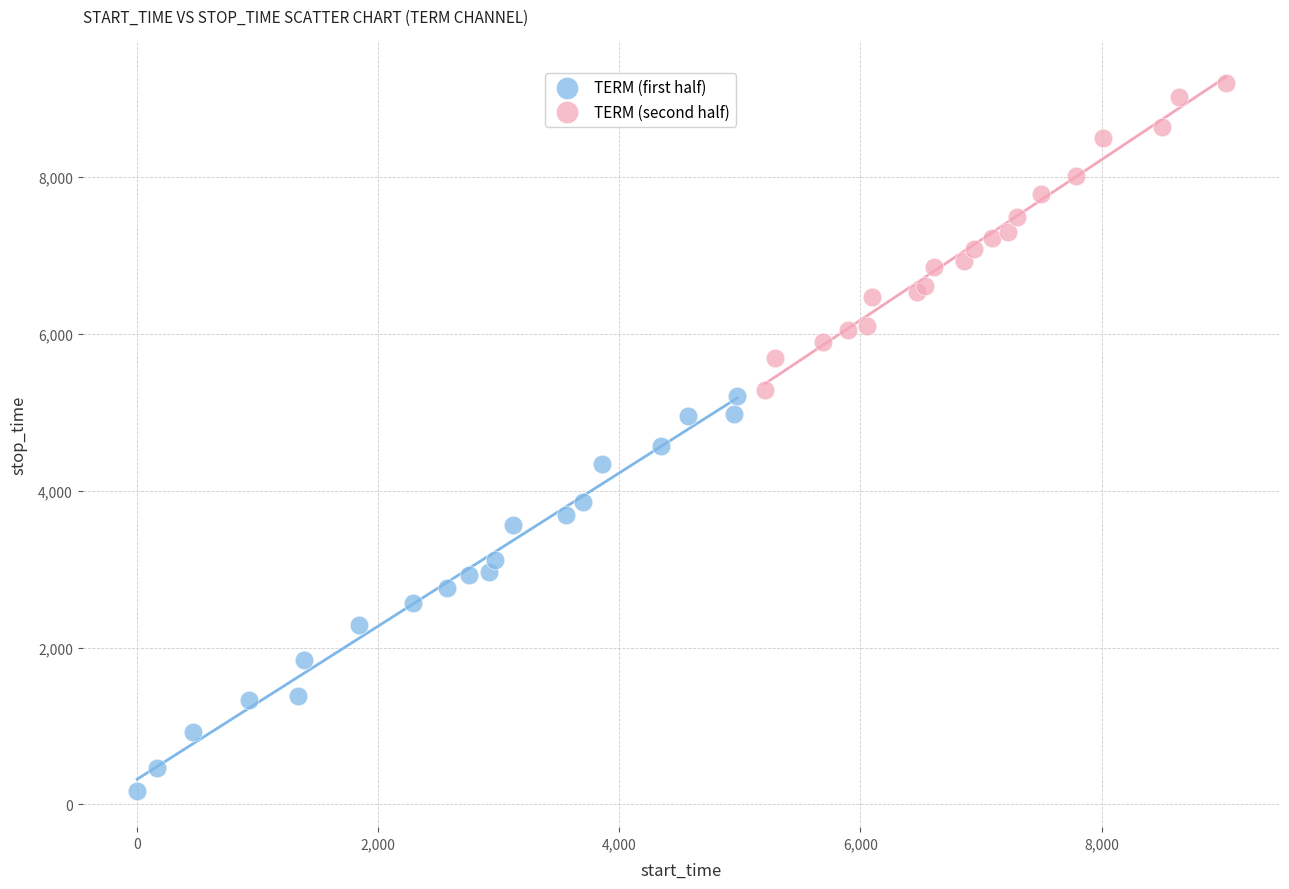

Which series reaches the minimum Y coordinate?

TERM (first half)